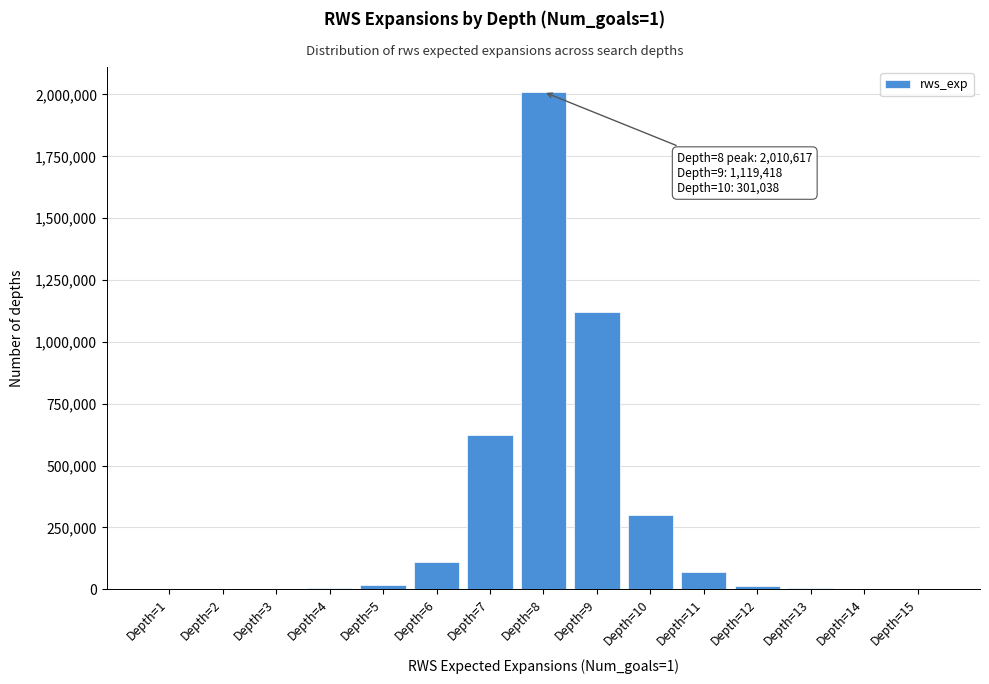

Which category has the highest value across all series?

Depth=8